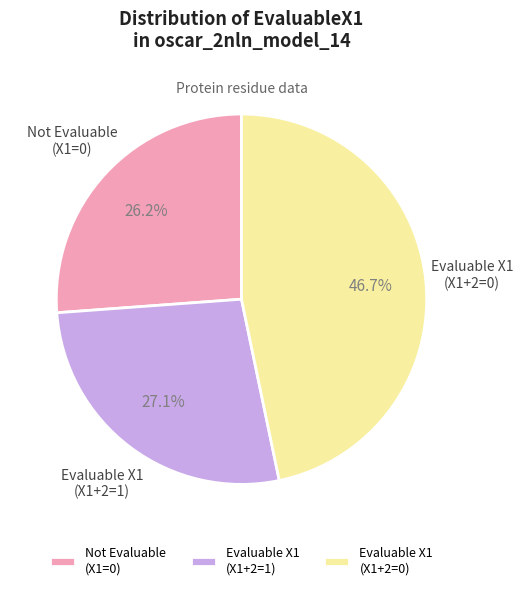

Do Not Evaluable (X1=0) and Evaluable X1 (X1+2=0) together represent more than half of the pie?

Yes